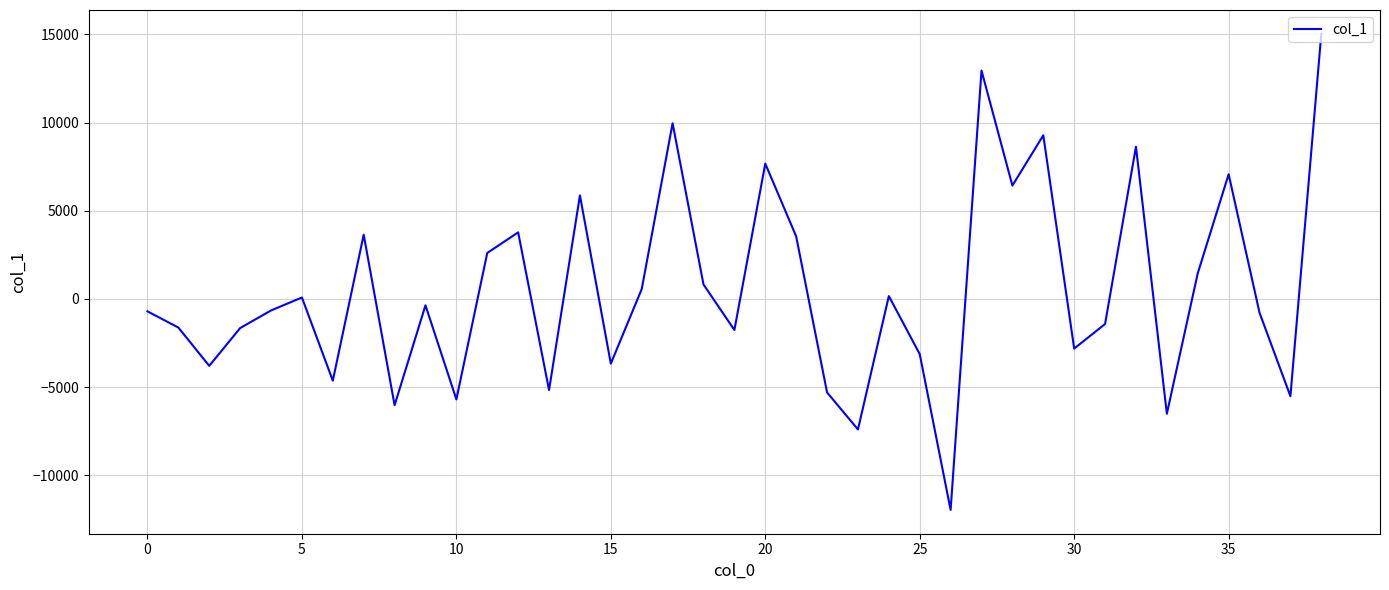

What is the smallest value displayed?

-11967.6